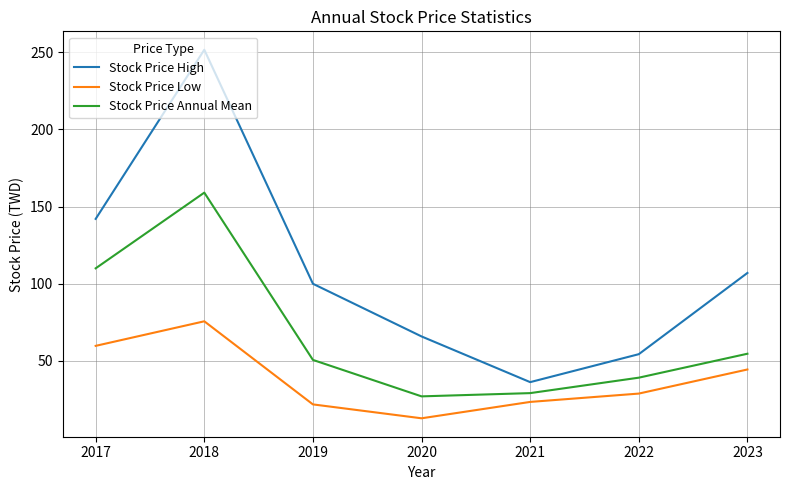

List the series in order of their overall mean, lowest first.

Stock Price Low, Stock Price Annual Mean, Stock Price High